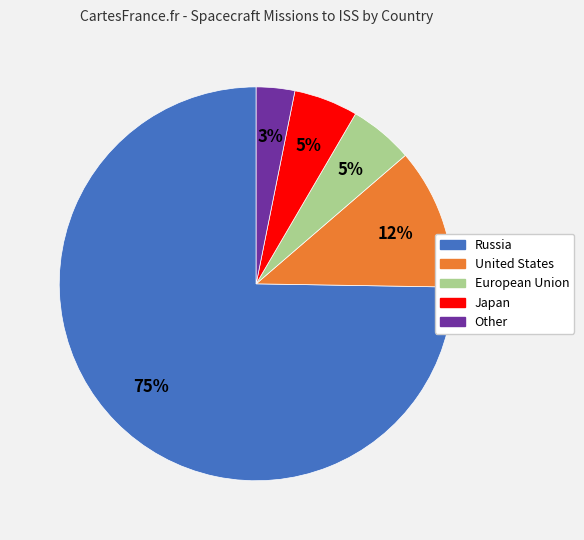

Do Other and Japan together represent more than half of the pie?

No